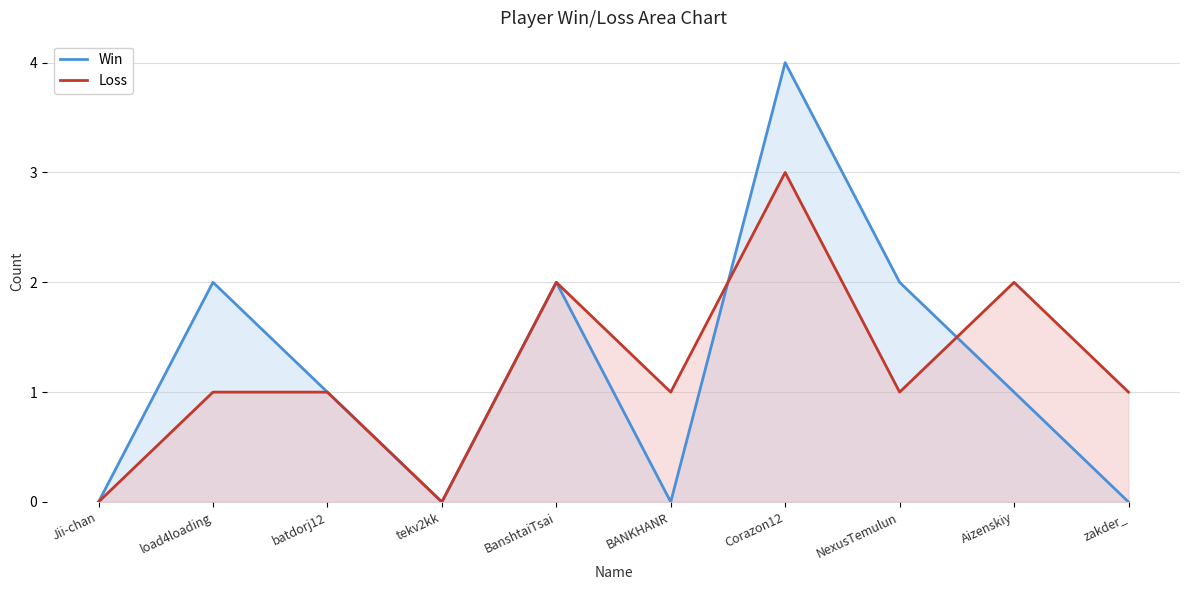

Which series has the largest total across all categories?

Win